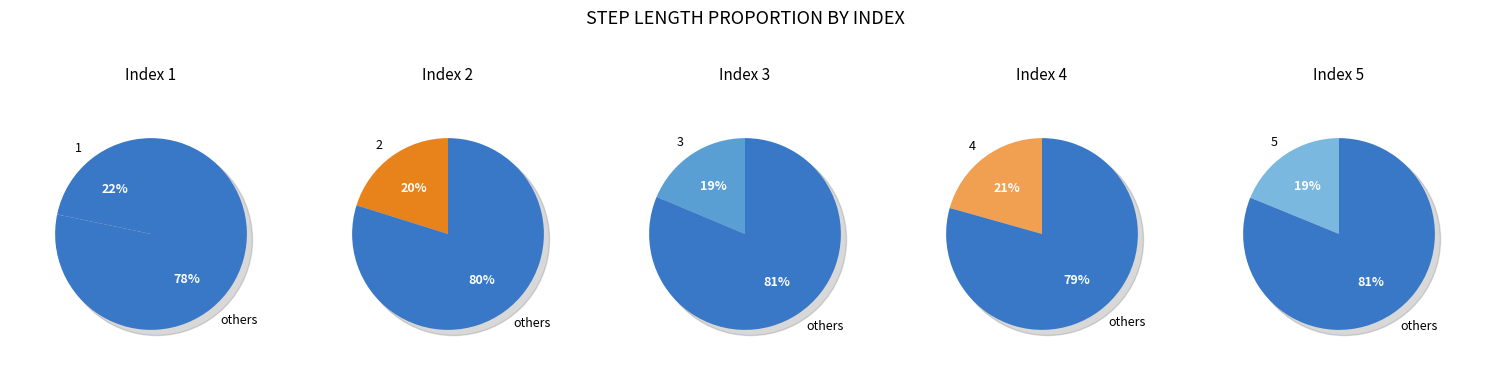

Which slice is the largest?

1